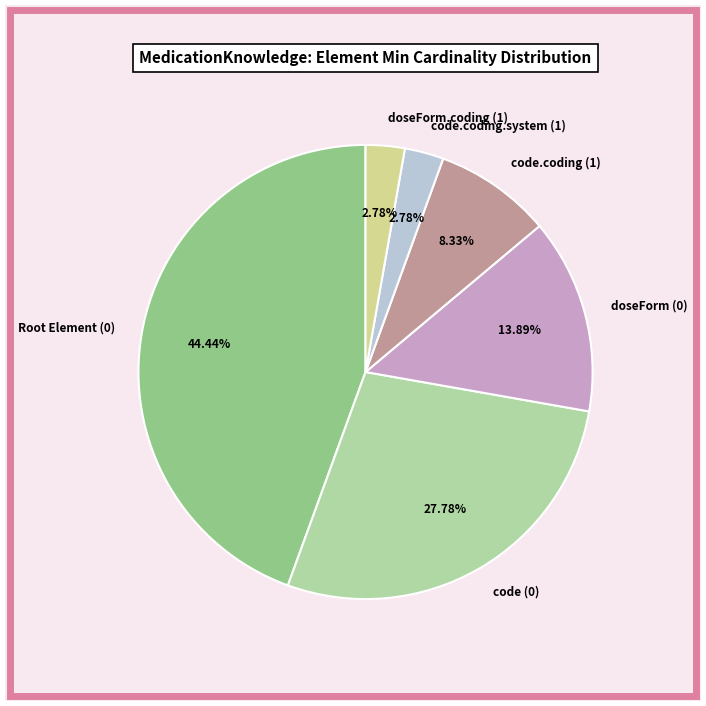

Which category has the biggest portion of the pie?

Root Element (0)